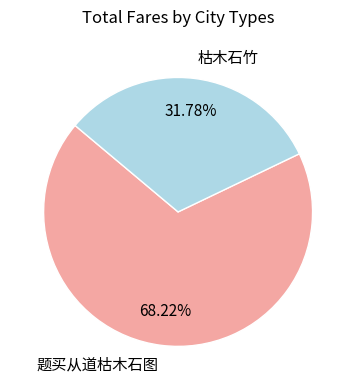

Is 题买从道枯木石图 the majority of the pie?

Yes